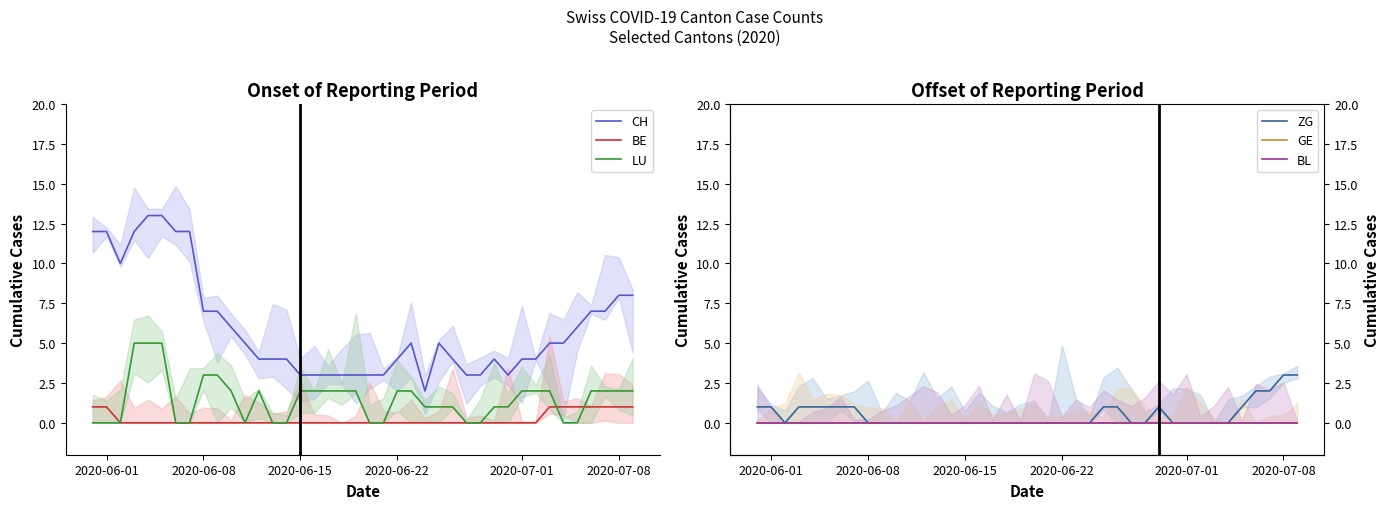

Which series has the largest total across all categories?

CH